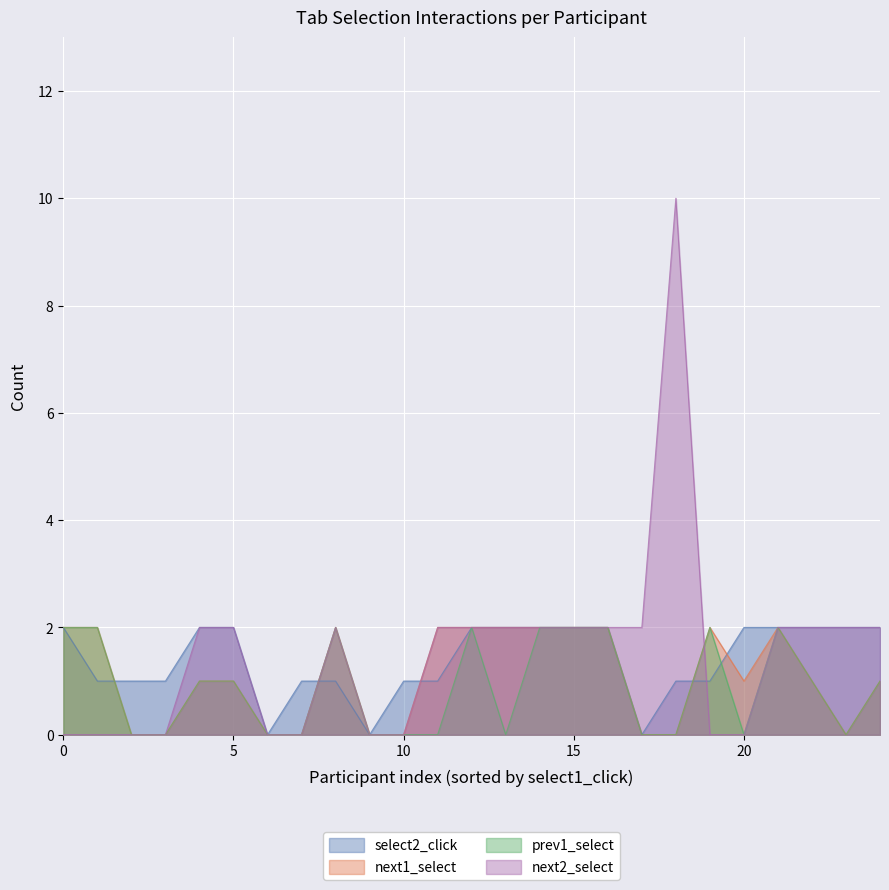

What is the maximum value for next2_select?

10